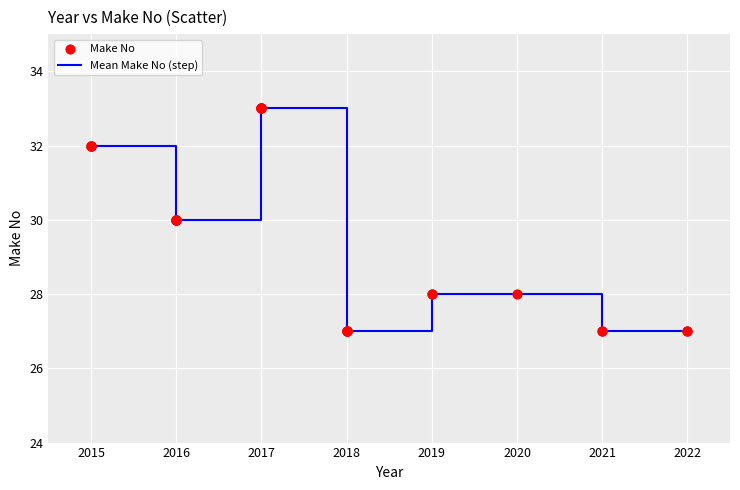

Which has a higher value, 2017 or 2021?

2017